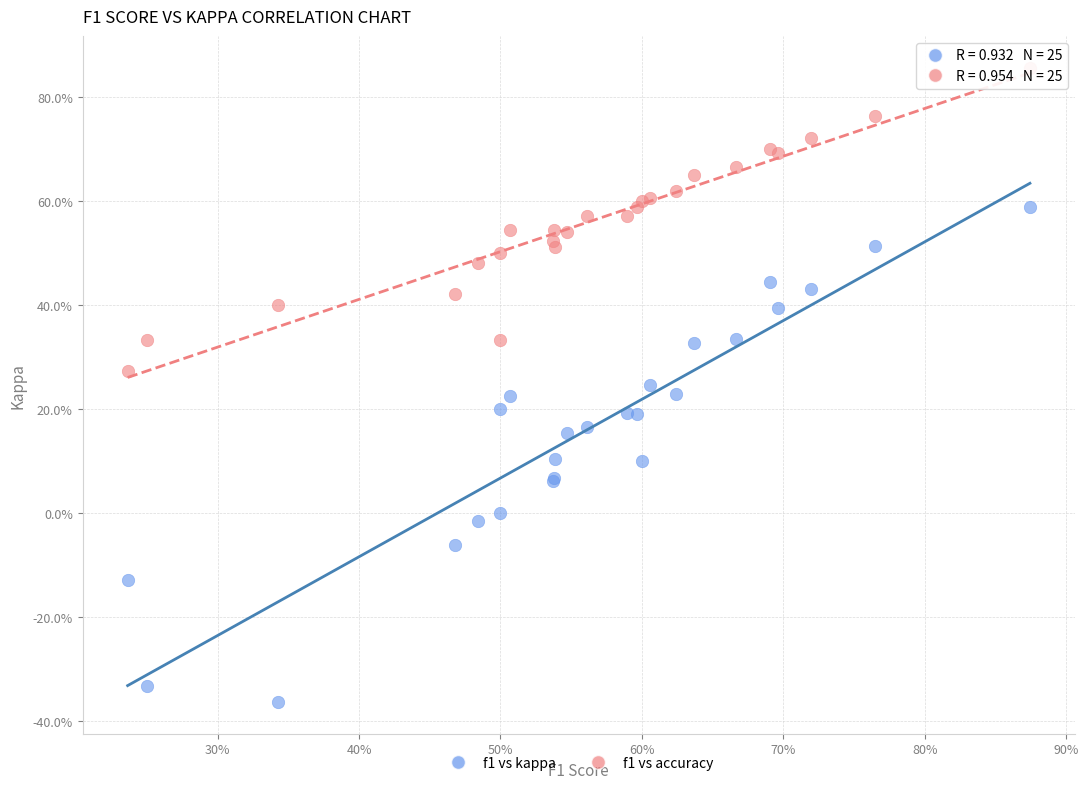

Which series contains the lowest Y value?

f1 vs kappa